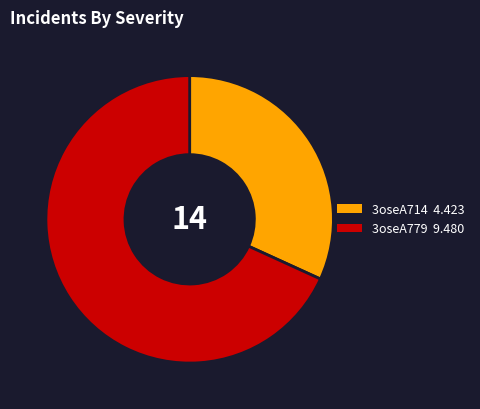

Do 3oseA779 and 3oseA714 together represent more than half of the pie?

Yes